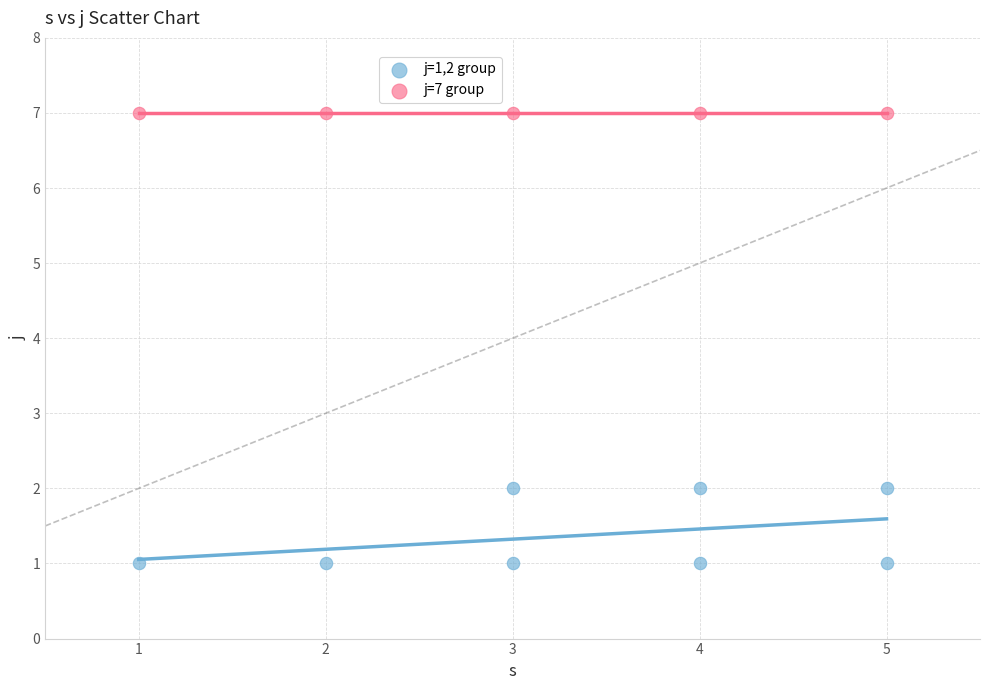

Which series contains the lowest Y value?

j=1,2 group